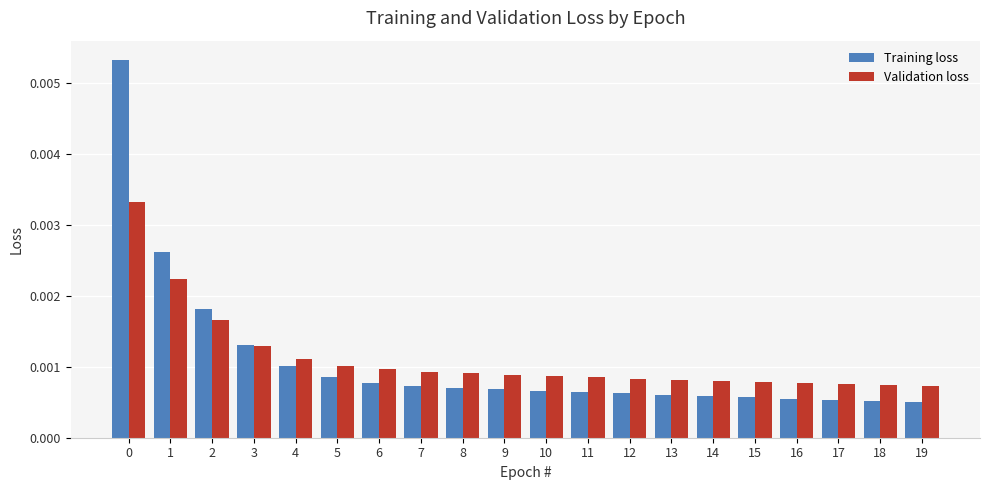

Which series has the widest spread of values?

Training loss